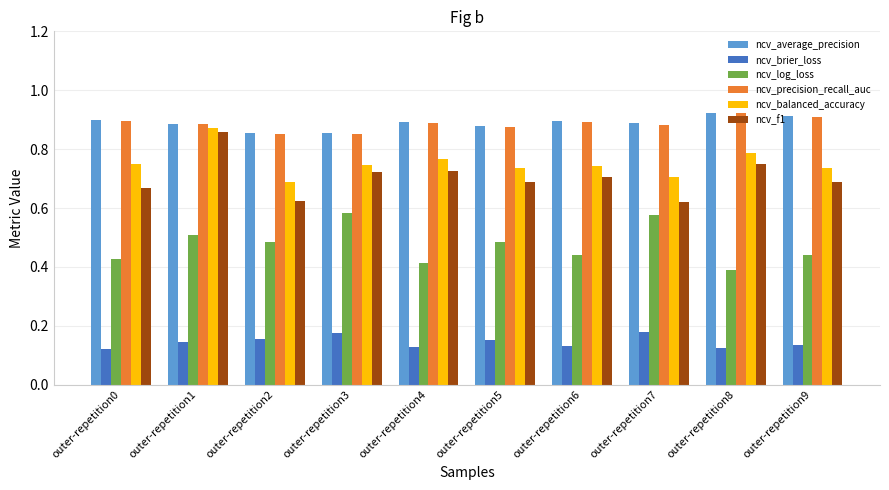

Is the value of ncv_log_loss at outer-repetition0 greater than the value of ncv_precision_recall_auc at outer-repetition0?

No